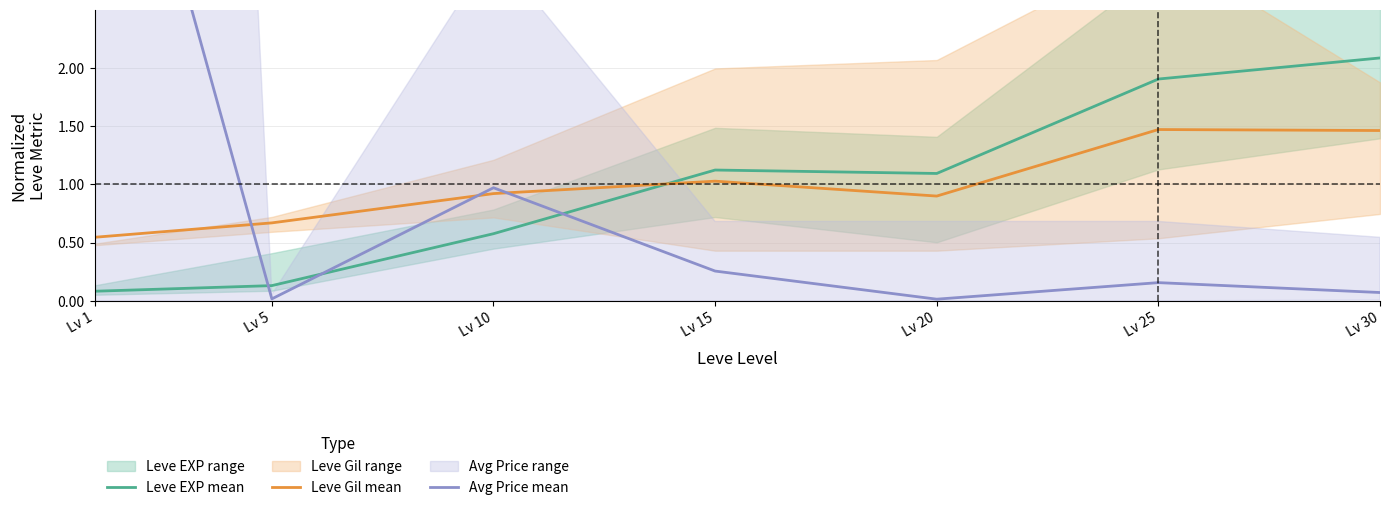

True or false: Leve Gil mean has a value of 0.9 at Lv 10.

True